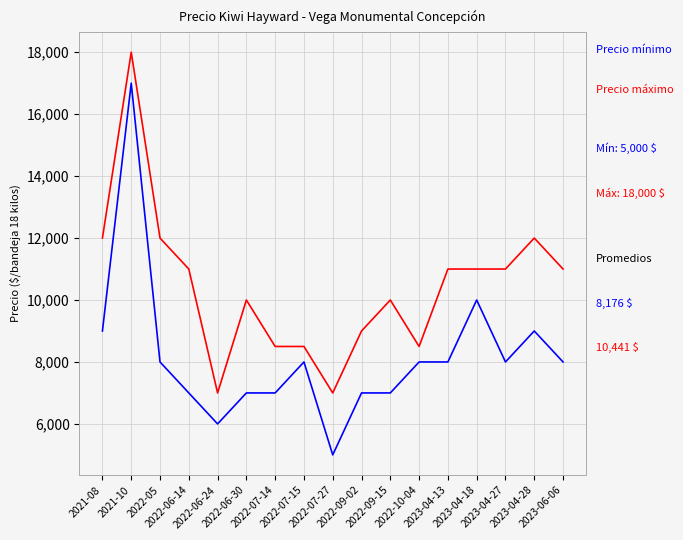

What is the smallest value displayed?

5000